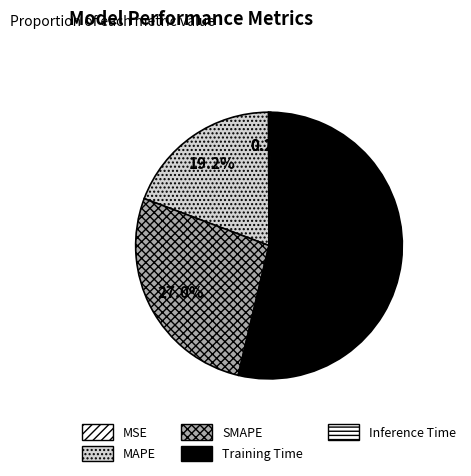

To the nearest percent, what is the difference between the largest and smallest slice percentages?

53%